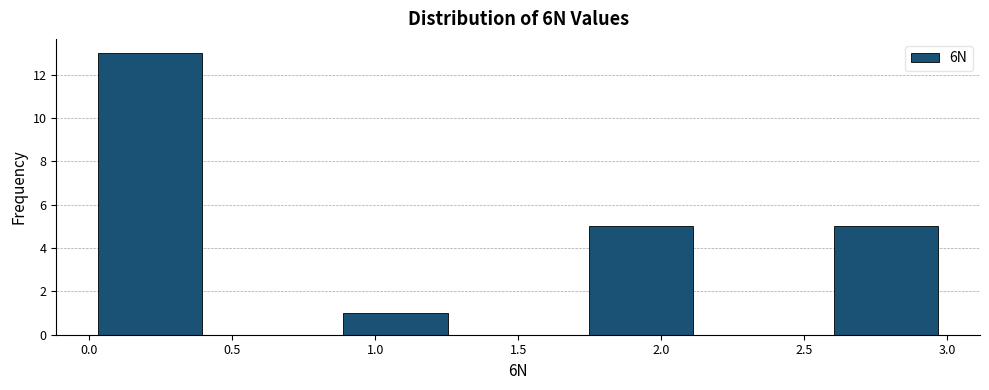

Reading left to right, transcribe this chart: for each bar, give the range it covers on the x-axis and its height. Neither the bar edges nor the heights are printed on the chart, so give them approximately, as read against the axes.

0.00 to 0.45: 13
0.45 to 0.85: 0
0.85 to 1.30: 1
1.30 to 1.70: 0
1.70 to 2.15: 5
2.15 to 2.55: 0
2.55 to 3.00: 5